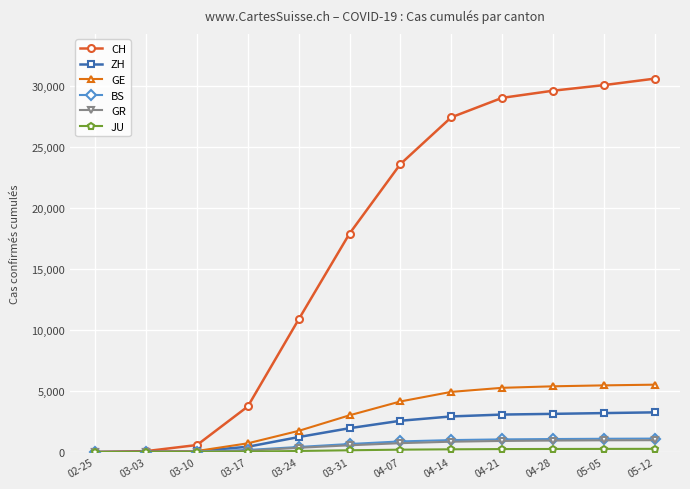

Between 03-17 and 03-31, which series saw the biggest shift?

CH